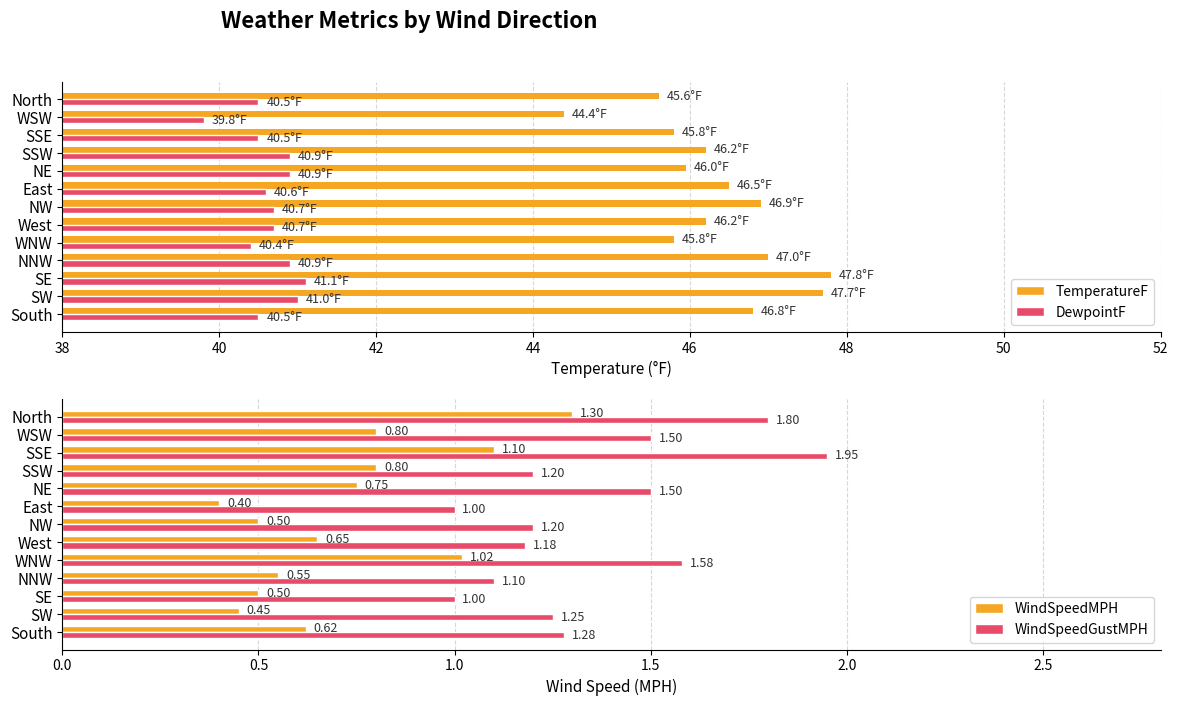

The DewpointF series shows 41.1 at SE. True or false?

True